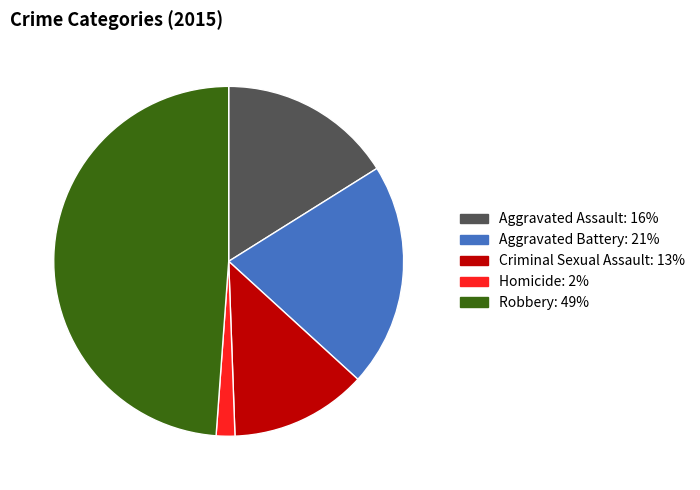

Rank the categories by value from lowest to highest.

Homicide, Criminal Sexual Assault, Aggravated Assault, Aggravated Battery, Robbery